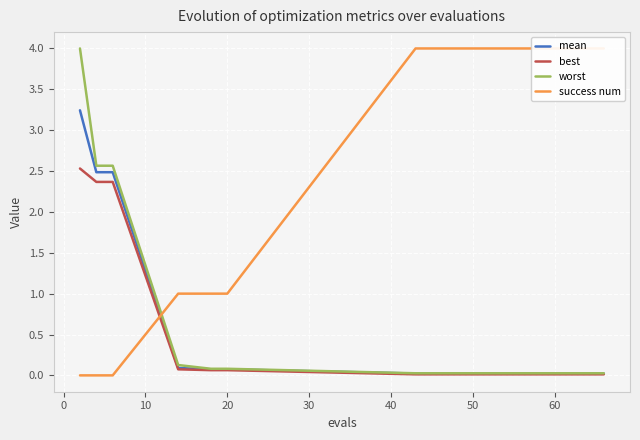

What is the maximum value for mean?

3.2